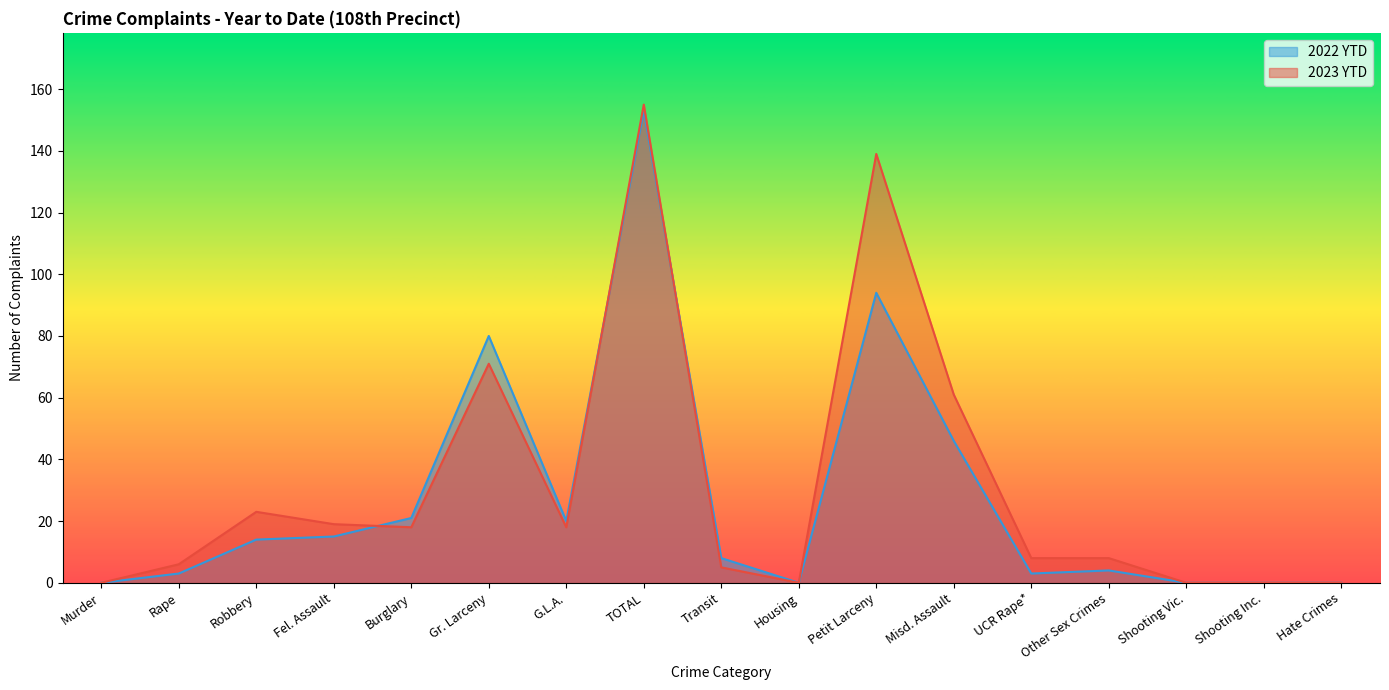

Is it true that 2022 YTD equals 126 at Gr. Larceny?

False